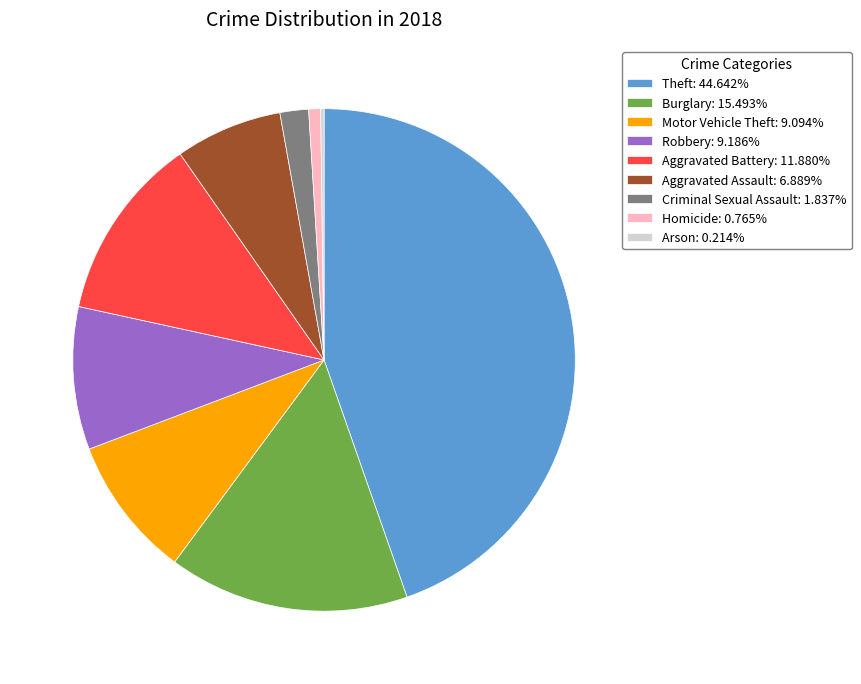

What is the ratio of the value at Theft to the value at Aggravated Assault?

6.5